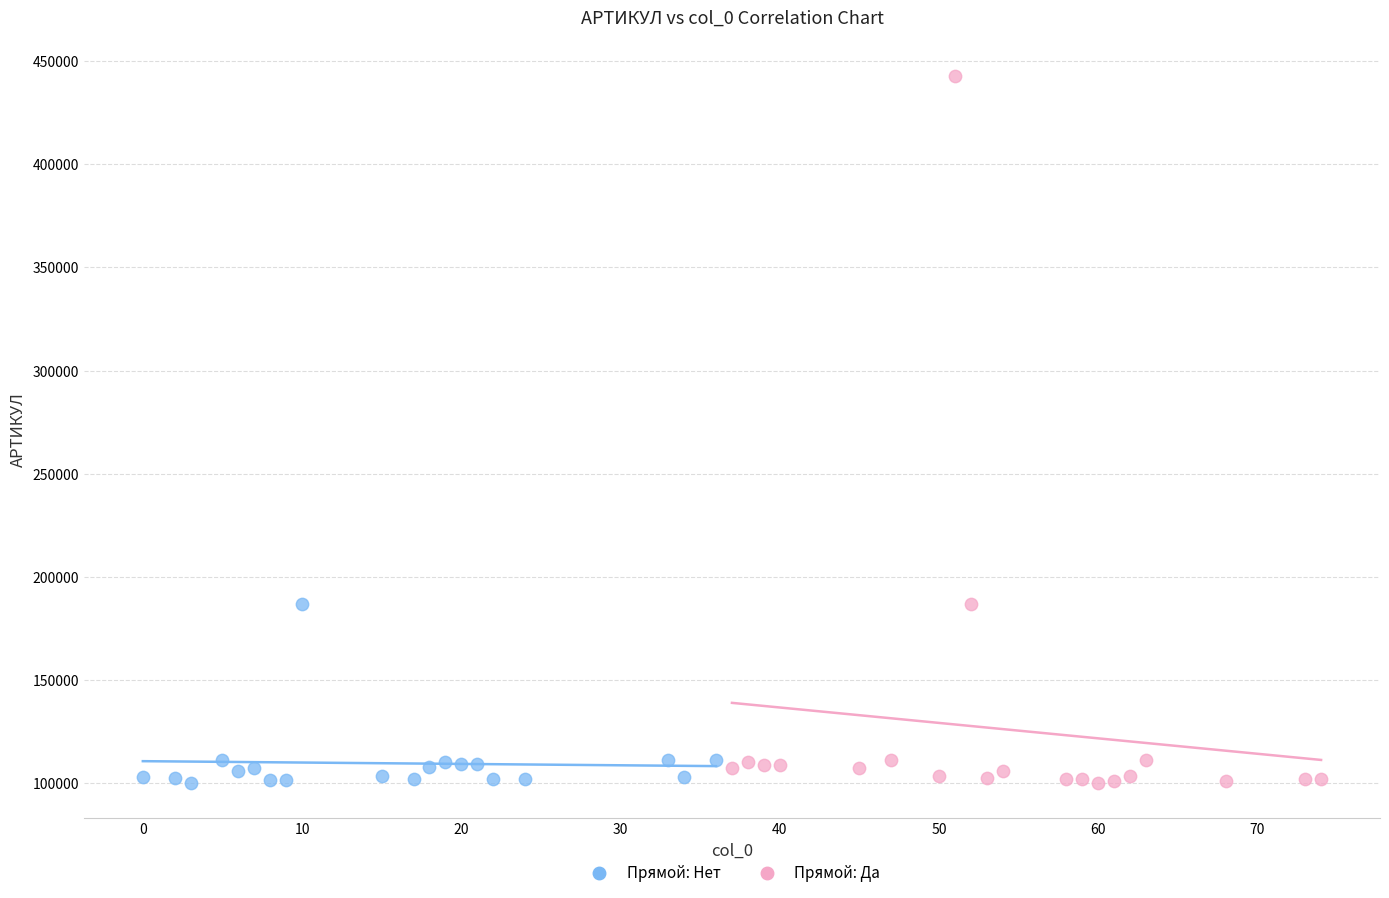

Which series has the widest spread of Y values?

Прямой: Да